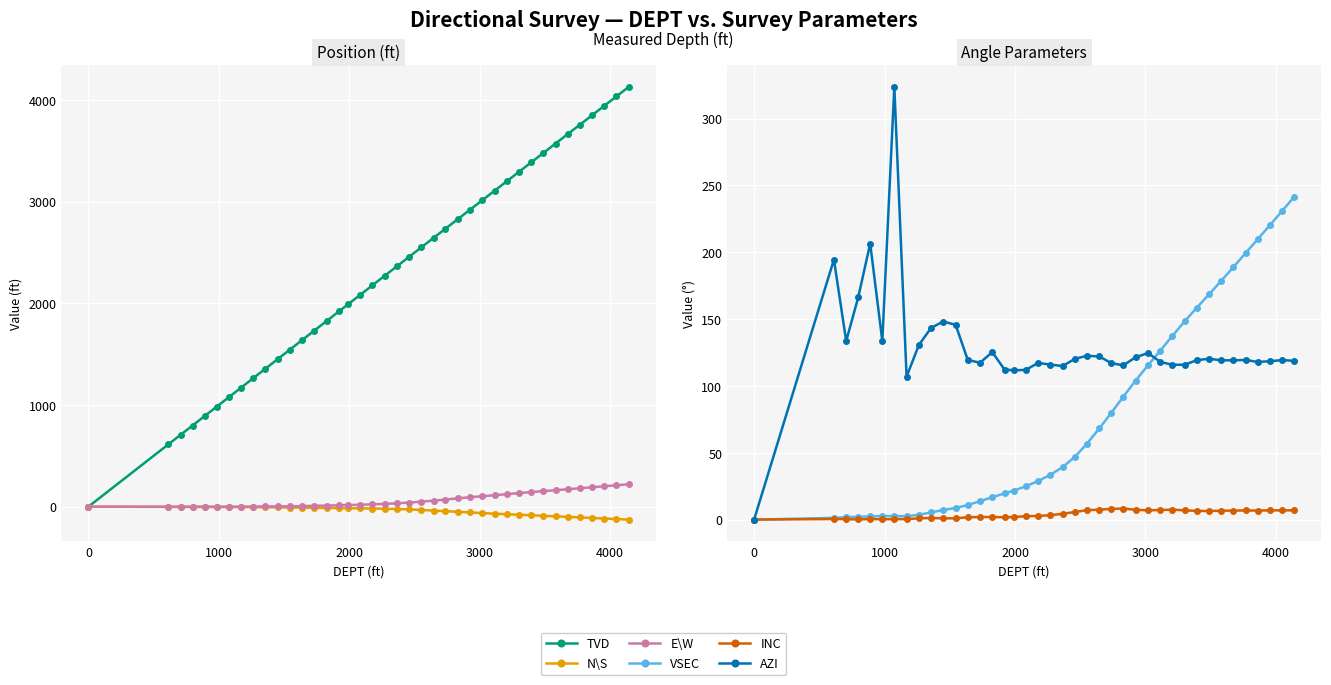

True or false: INC and AZI intersect in this chart.

False